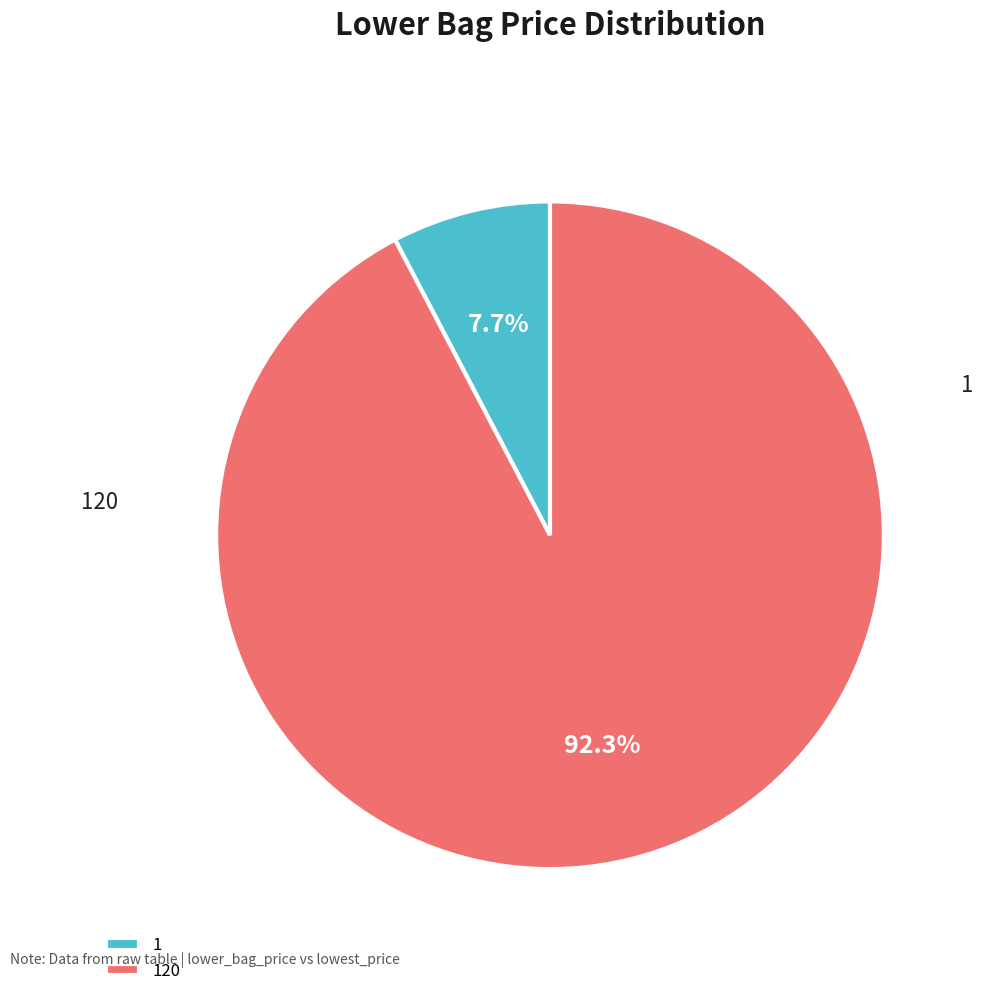

What is the change in value from 1 to 120?

+11.0